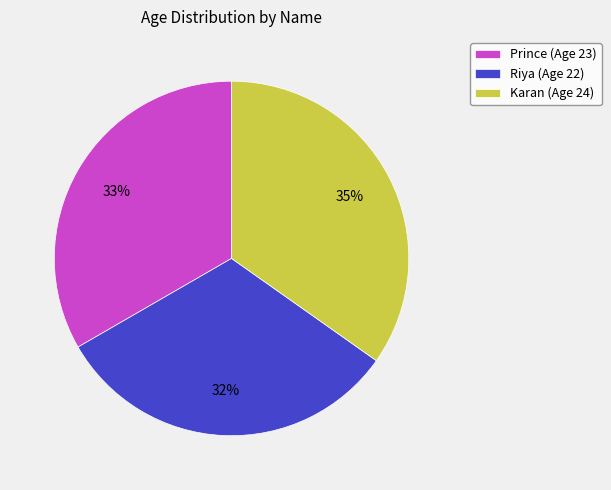

True or false: Karan accounts for 24% of the total.

False